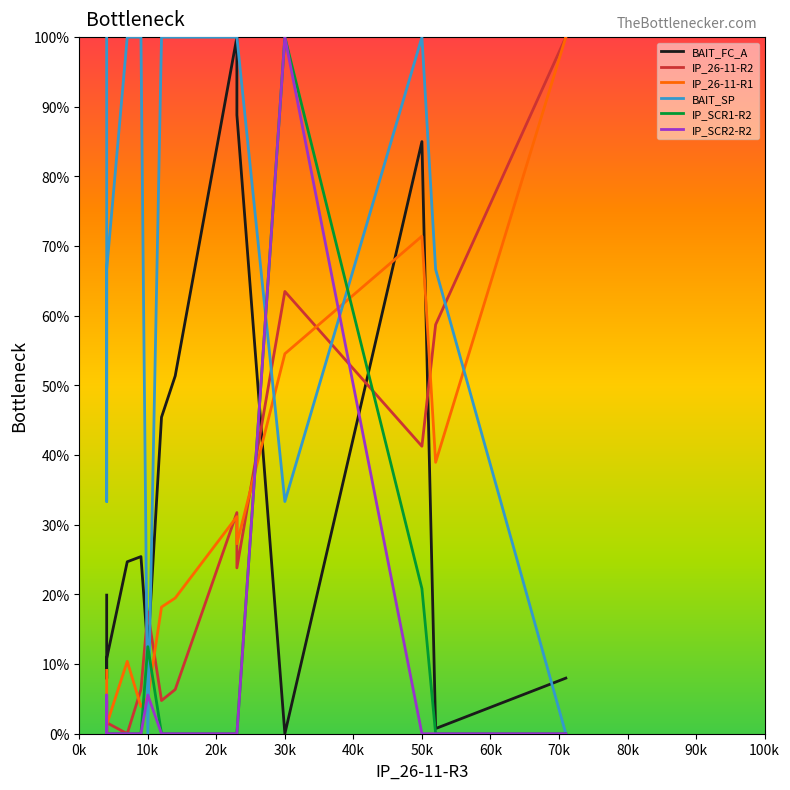

The value of IP_SCR2-R2 at 20k is 46.2. True or false?

False